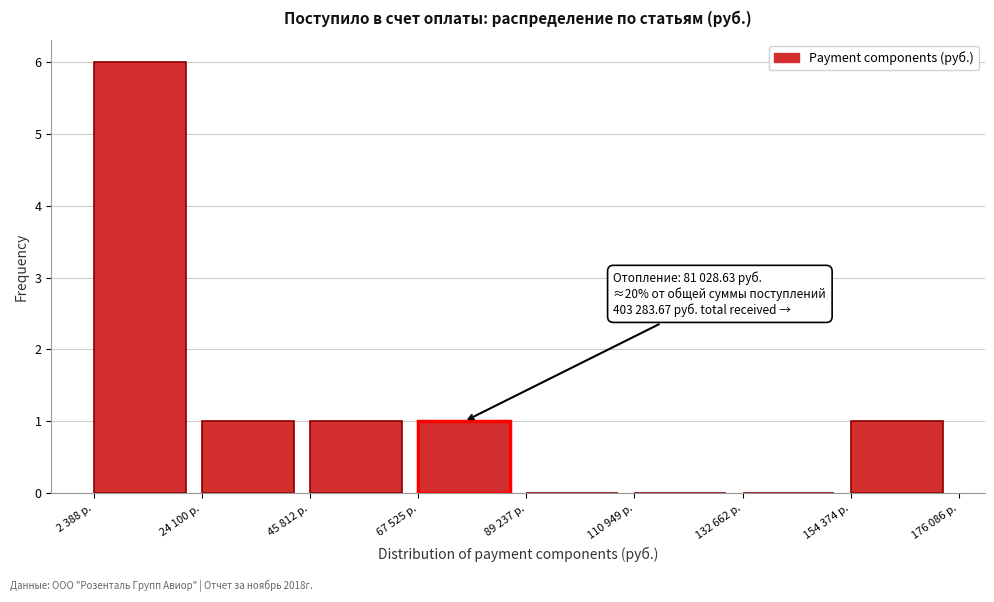

Reading left to right, transcribe all the data shown in this chart.

2 388 р.=6	24 100 р.=1	45 812 р.=1	67 525 р.=1	89 237 р.=0	110 949 р.=0	132 662 р.=0	154 374 р.=1